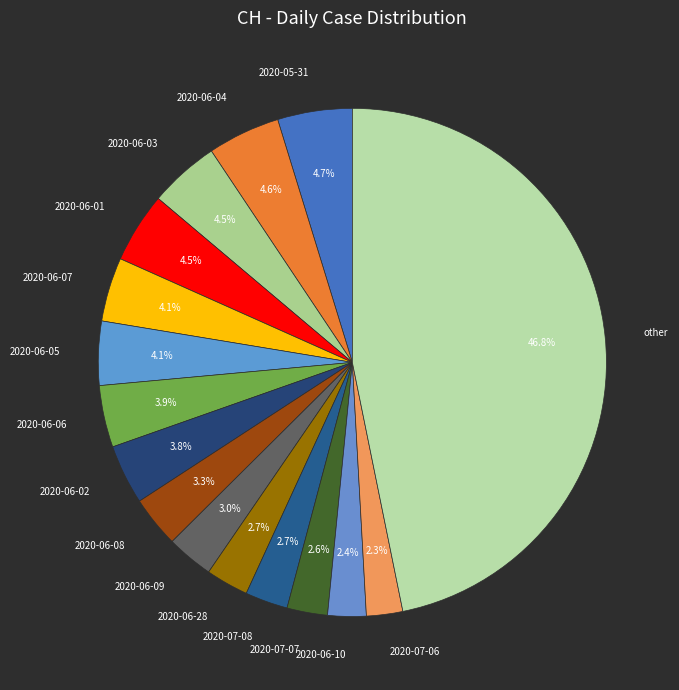

Which slice is the largest?

other